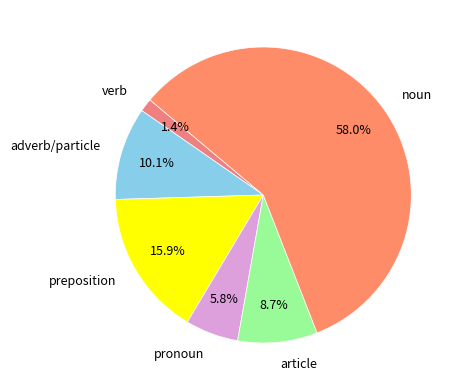

Rank the categories by value from lowest to highest.

verb, pronoun, article, adverb/particle, preposition, noun